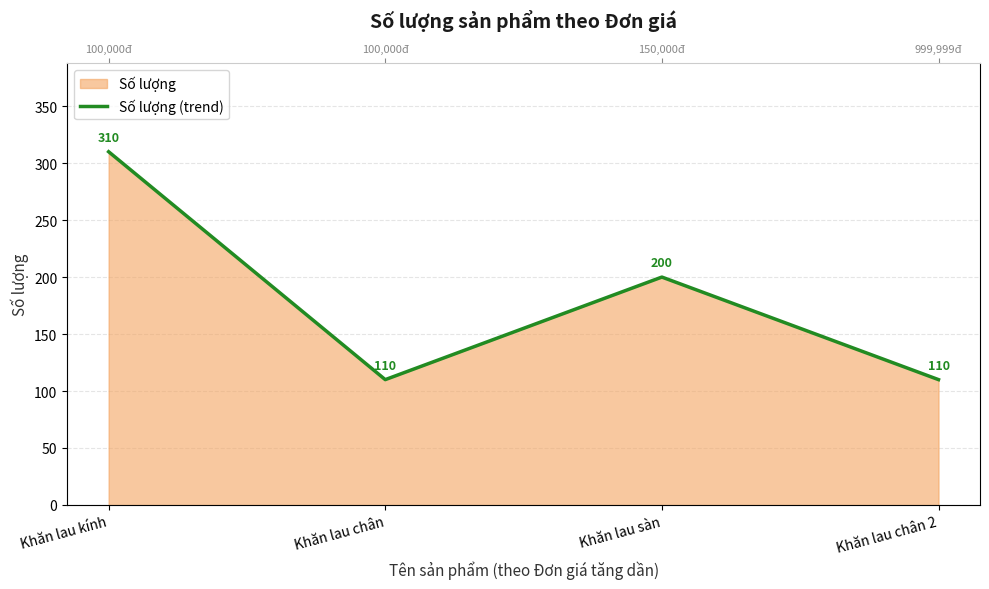

What position from the right is Khăn lau kính?

4